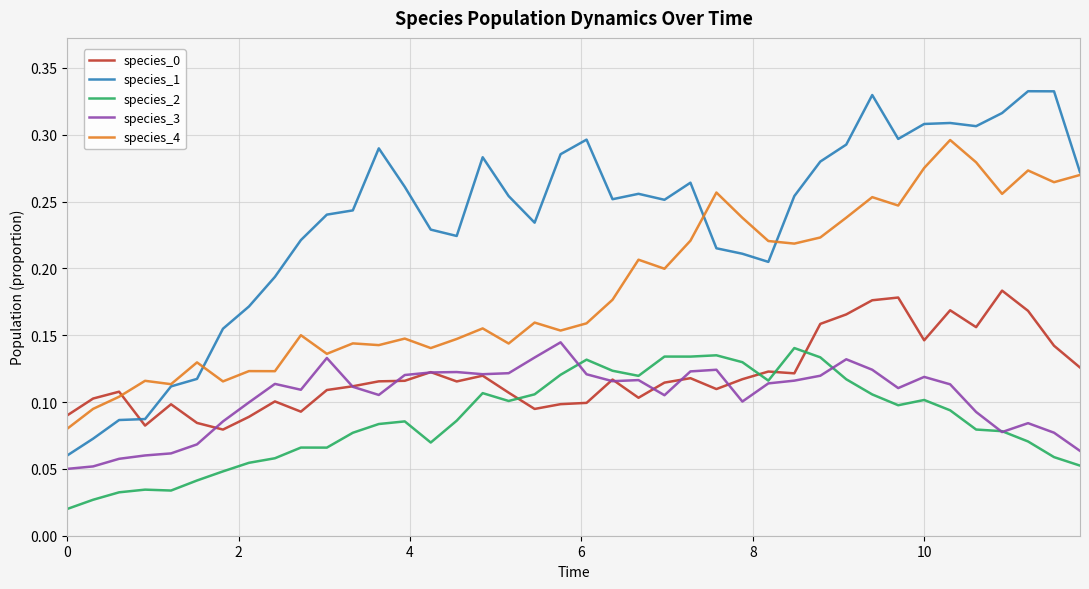

What is the sum of all species_4 values?

7.4